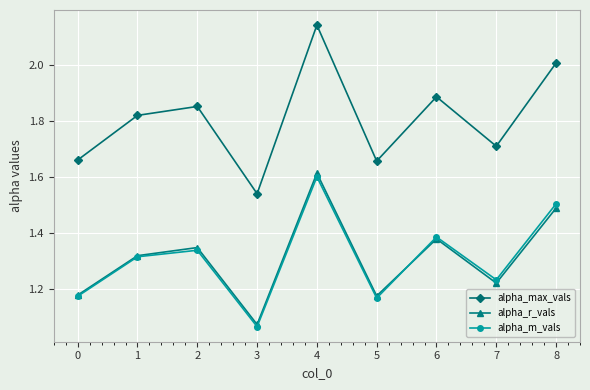

What is the sum of all alpha_max_vals values?

16.3